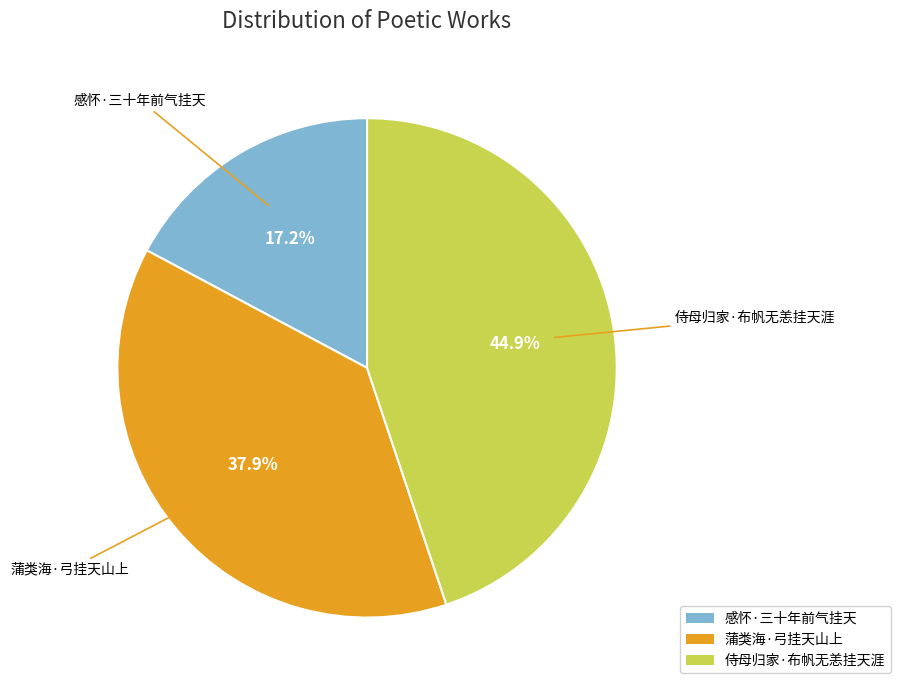

Which has a higher value, 侍母归家·布帆无恙挂天涯 or 蒲类海·弓挂天山上?

侍母归家·布帆无恙挂天涯